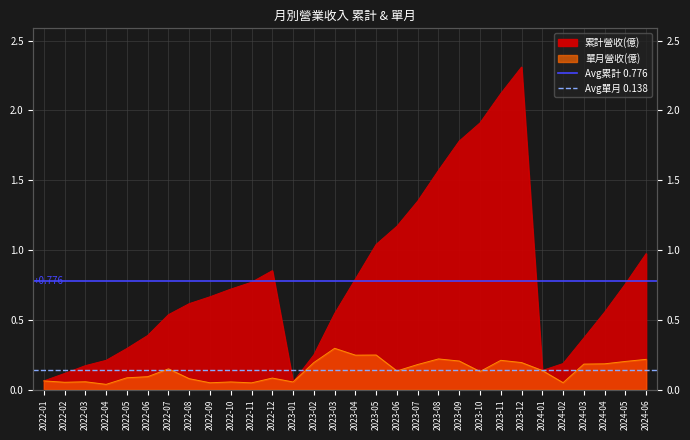

What is the value of the Avg累計 0.776 point at the 2nd from the left?

0.8